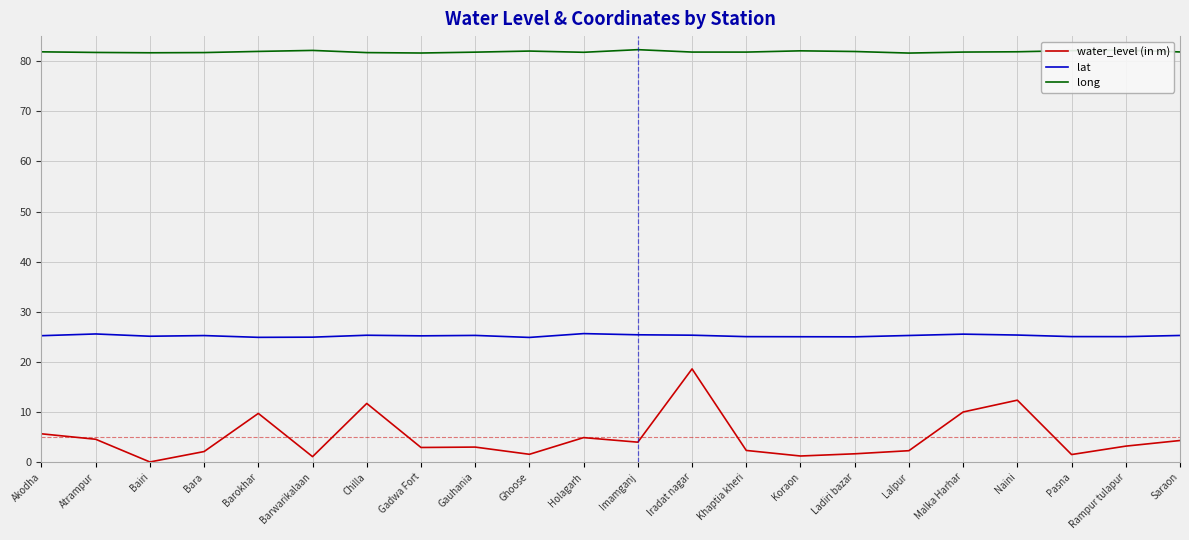

List the series in order of their peak value, highest first.

long, lat, water_level (in m)